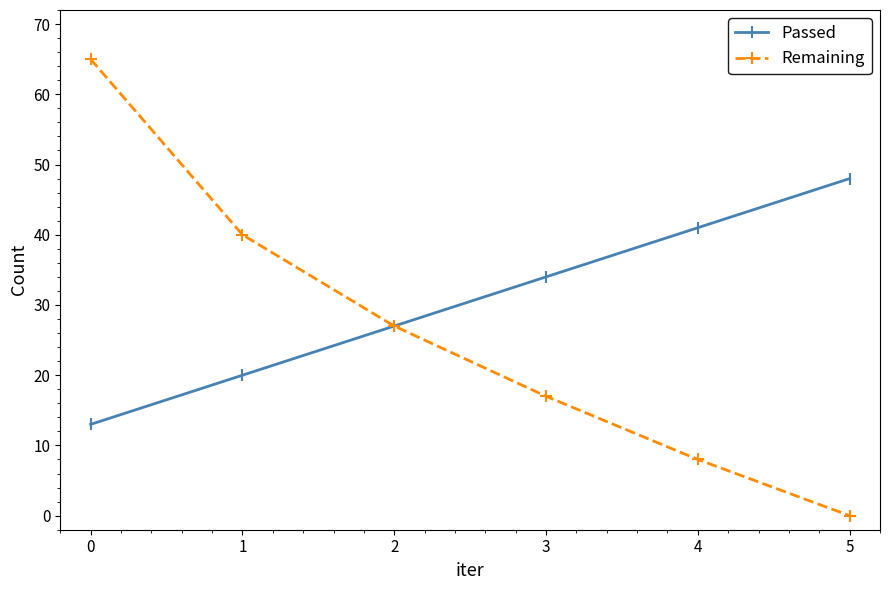

What is the value of the Passed point at the 3rd from the left?

27